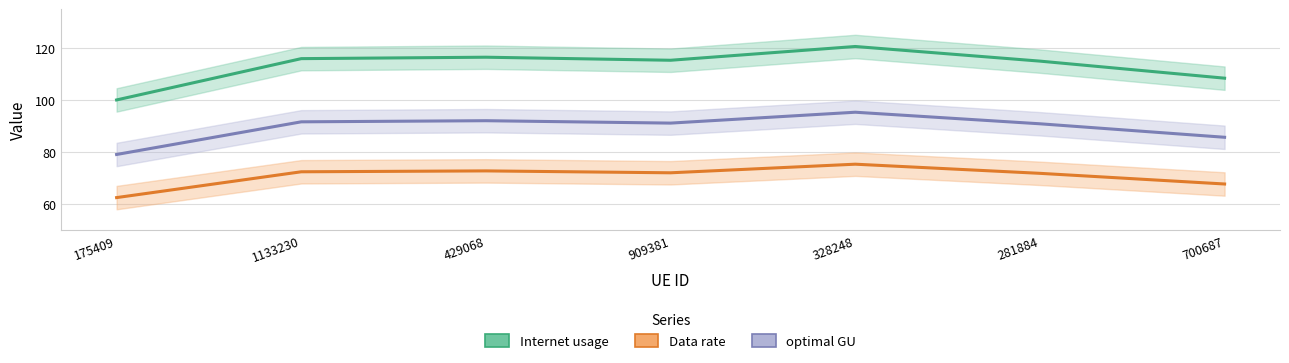

What position from the right is 328248?

3